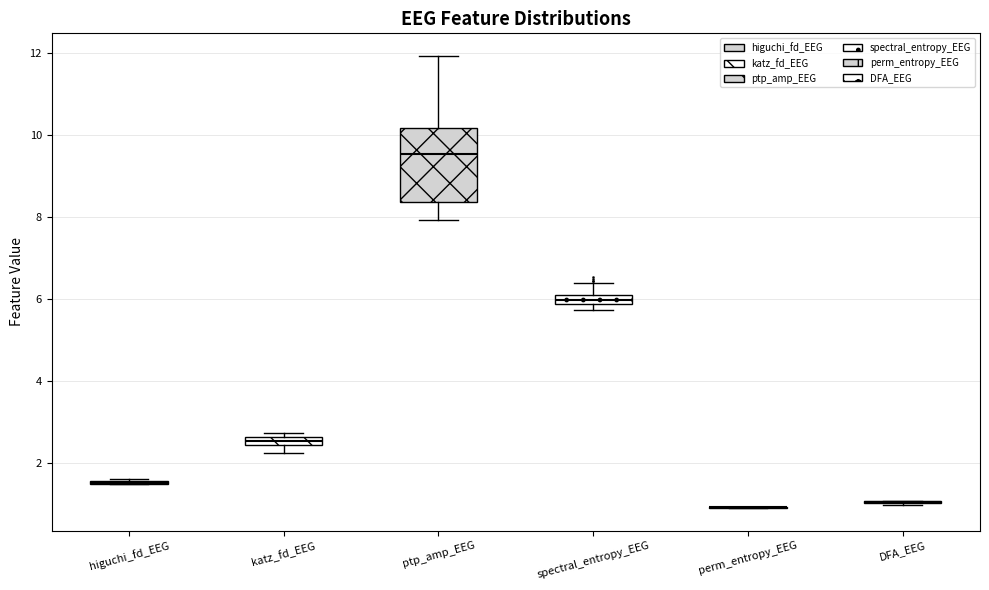

Which box is the tallest, from its lower edge to its upper edge?

ptp_amp_EEG